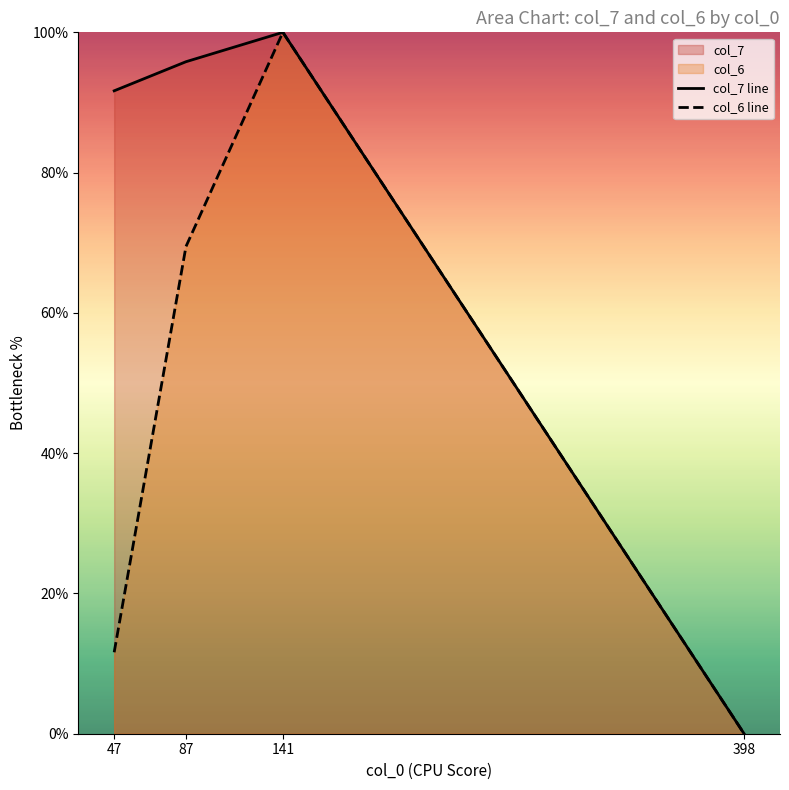

The value of col_7 line at 87 is 95.8. True or false?

True